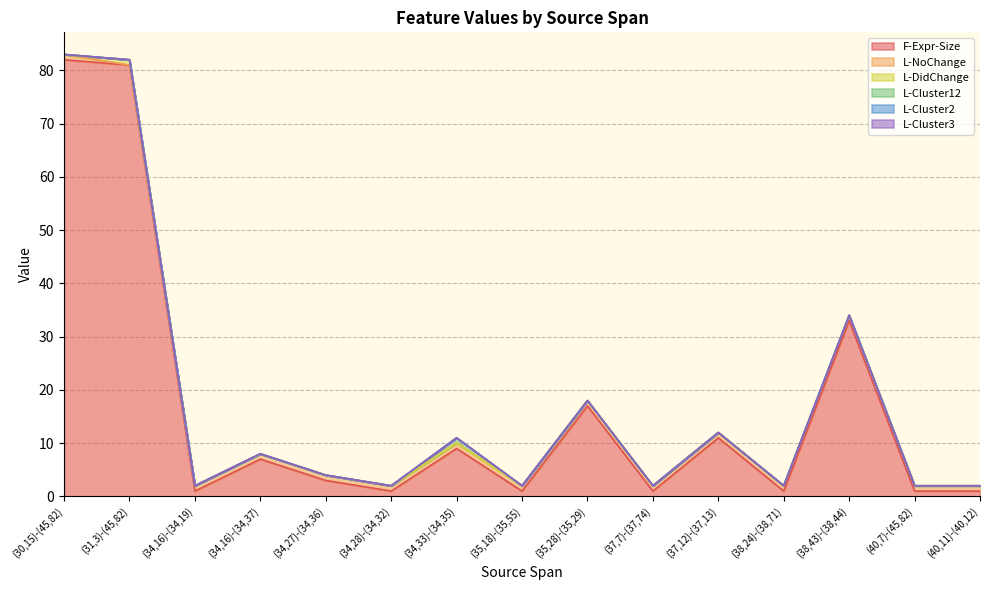

What is the minimum value for F-Expr-Size?

1